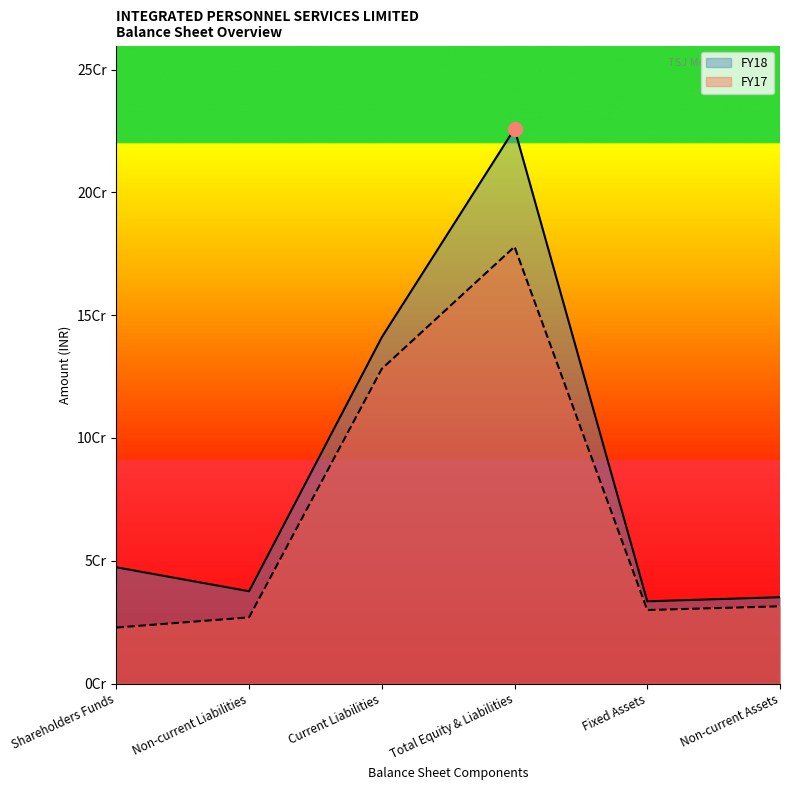

Is the value of FY18 at Current Liabilities greater than the value of FY17 at Non-current Assets?

Yes